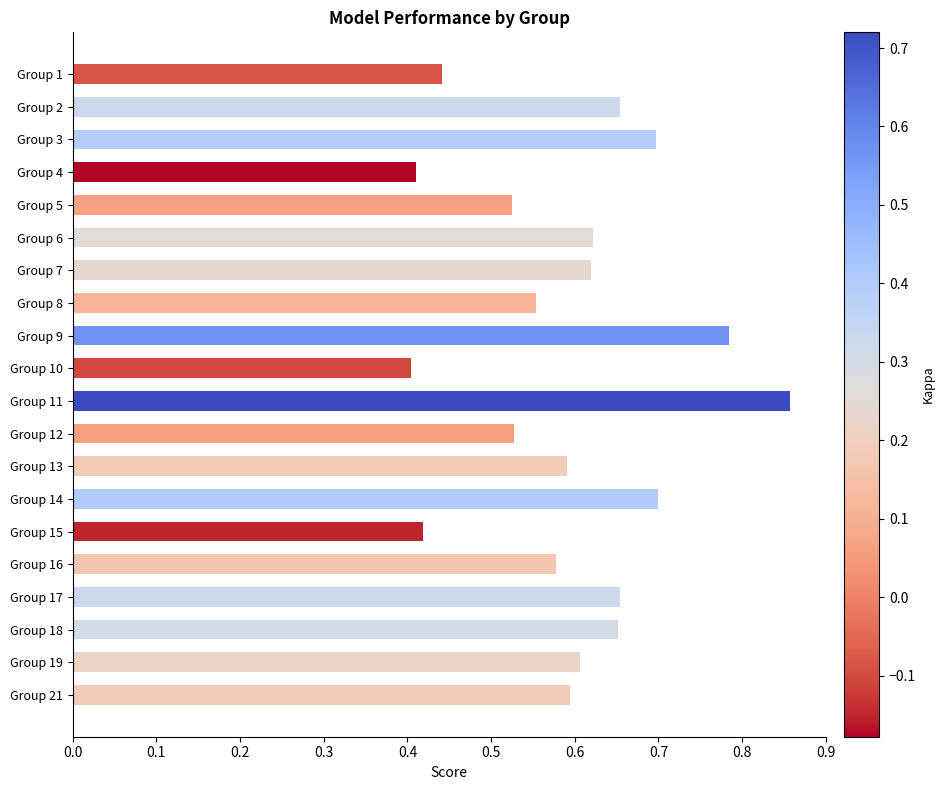

Between Group 8 and Group 15, which is larger?

Group 8